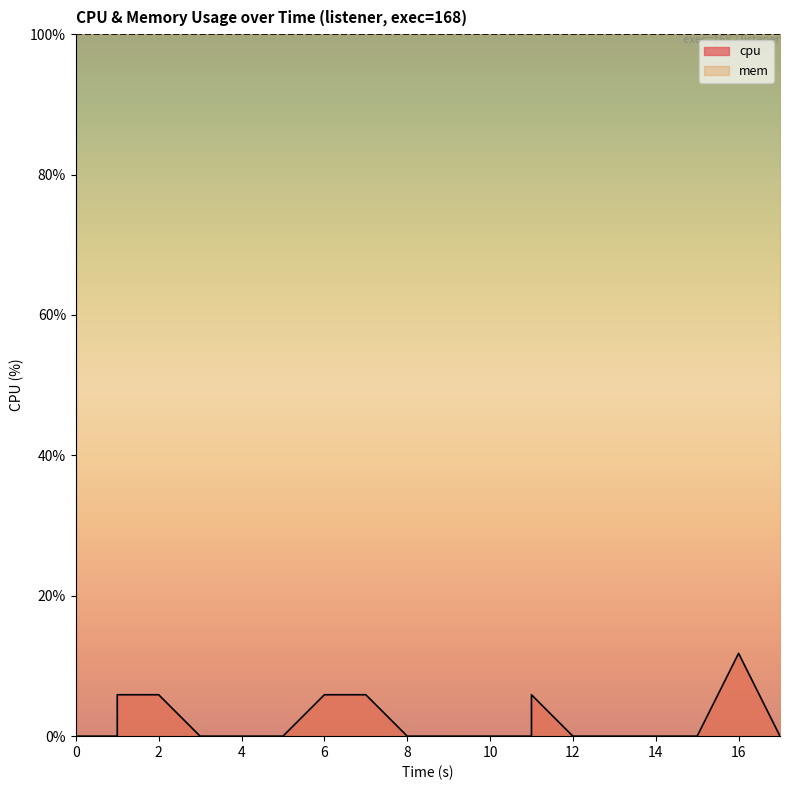

How many interior local peaks (higher than both neighbors) does the data have?

2